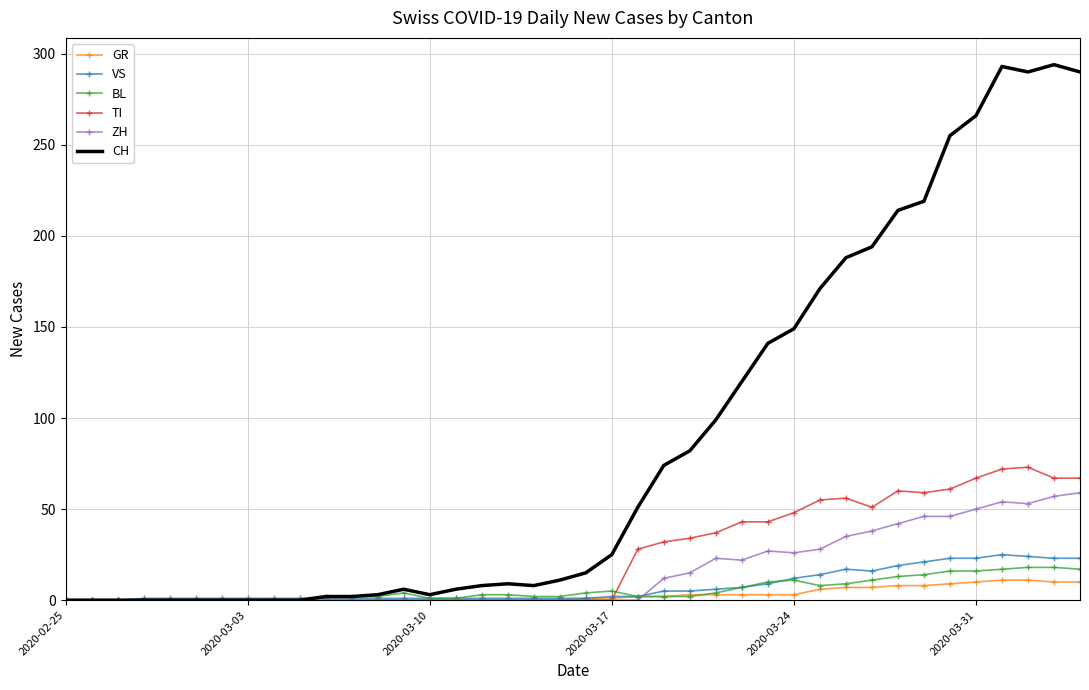

Which series has the widest spread of values?

CH